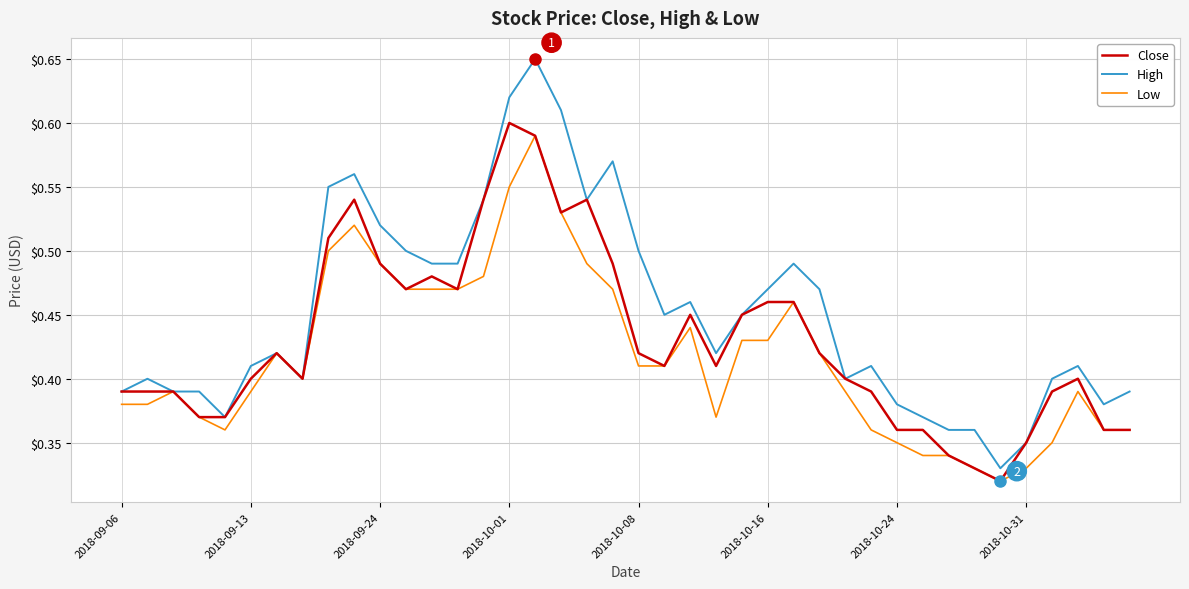

Which series has the largest total across all categories?

High